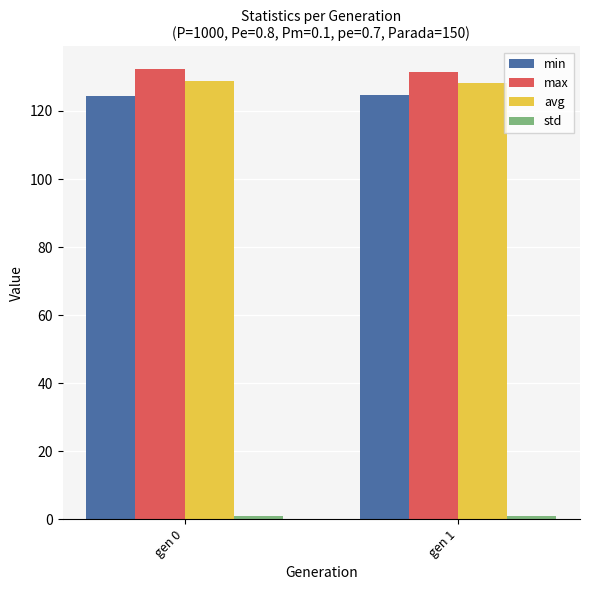

What is the sum of all avg values?

256.9